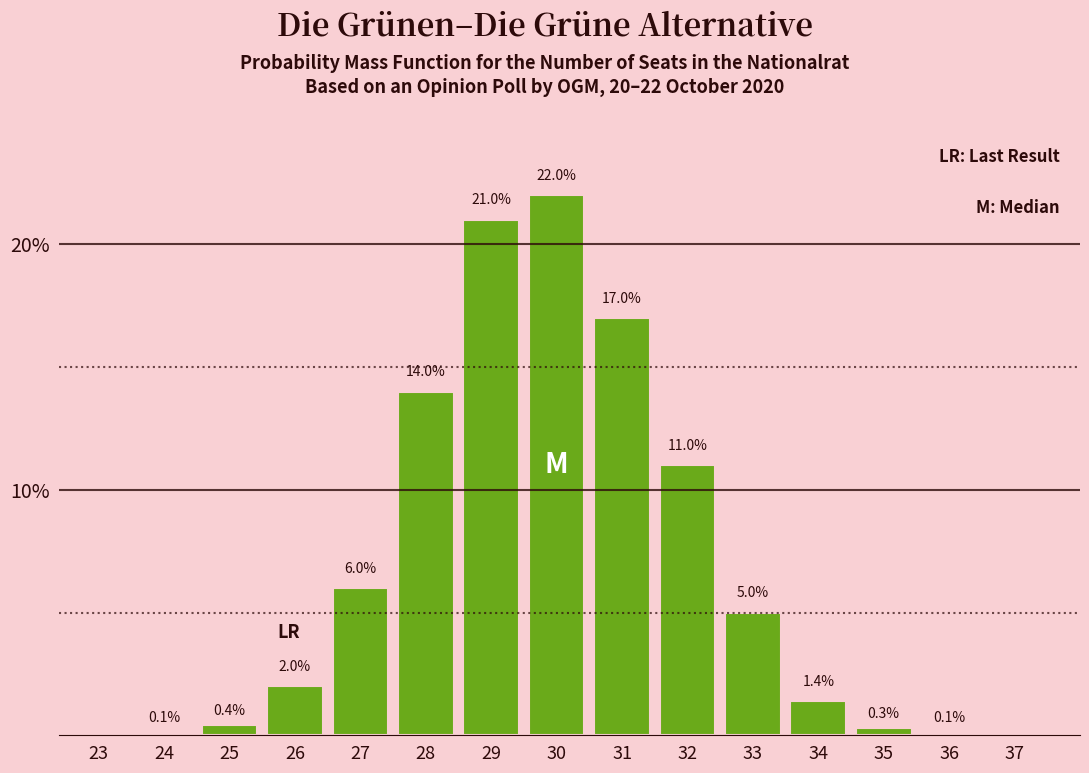

Reading right to left, list all the values displayed in this chart.

37=0.0	36=0.1	35=0.3	34=1.4	33=5.0	32=11.0	31=17.0	30=22.0	29=21.0	28=14.0	27=6.0	26=2.0	25=0.4	24=0.1	23=0.0